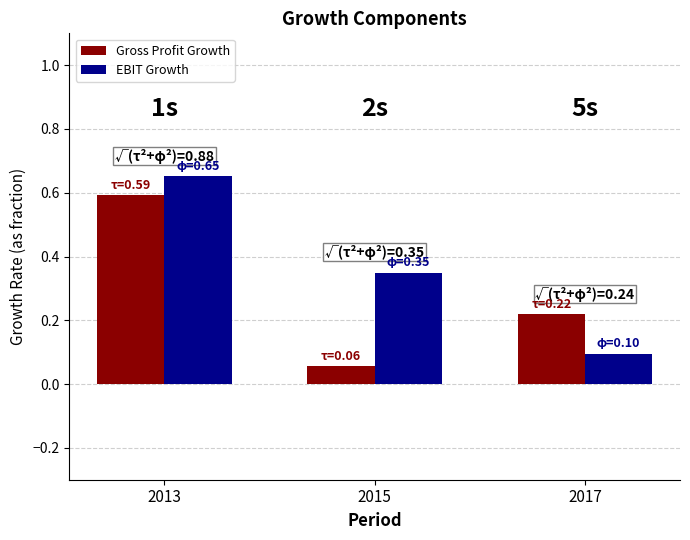

True or false: Gross Profit Growth has a value of 0.6 at 2013.

True